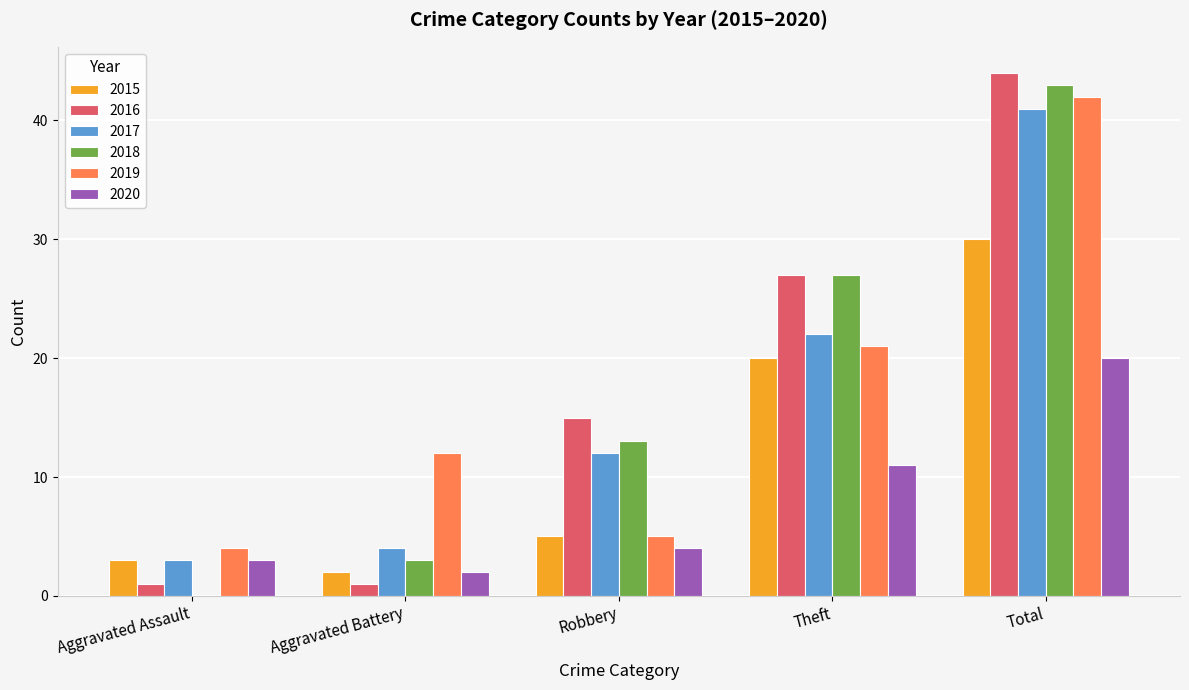

Between Robbery and Theft, which series saw the biggest shift?

2019